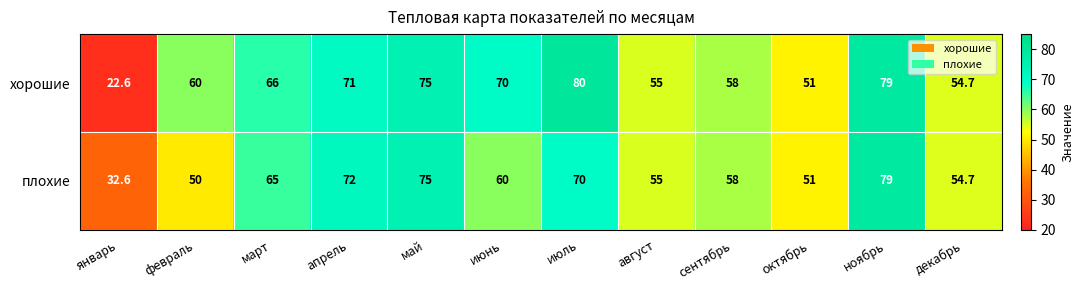

True or false: плохие has a value of 42.2 at май.

False